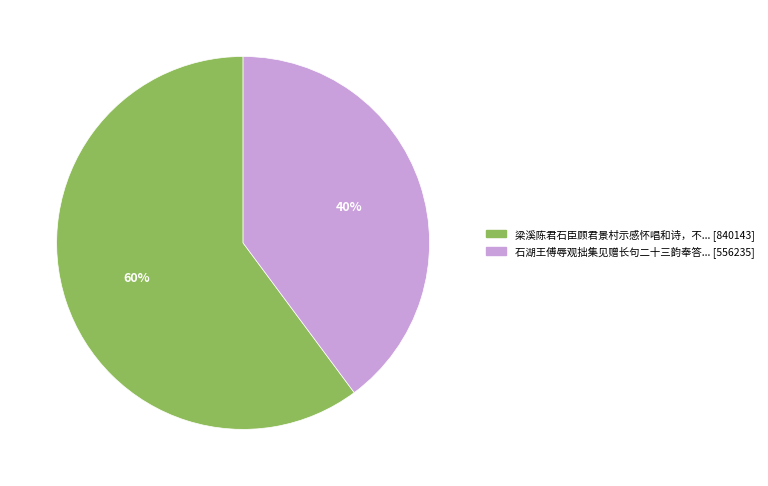

To the nearest percent, what is the average slice percentage?

50%